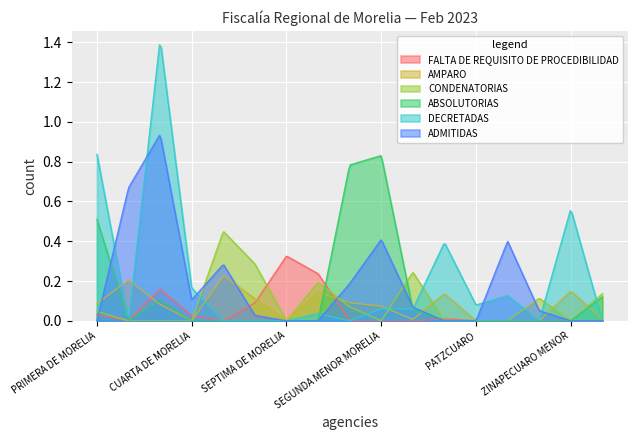

True or false: ABSOLUTORIAS has a value of 1 at 8.

False